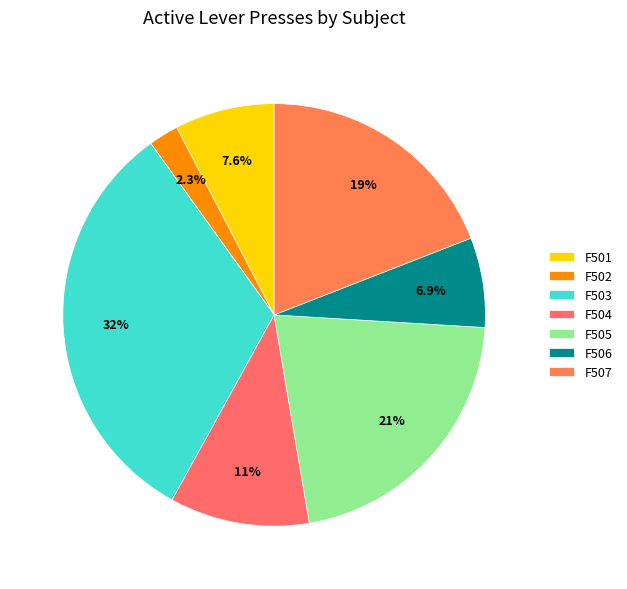

Count the number of slices in the pie.

7